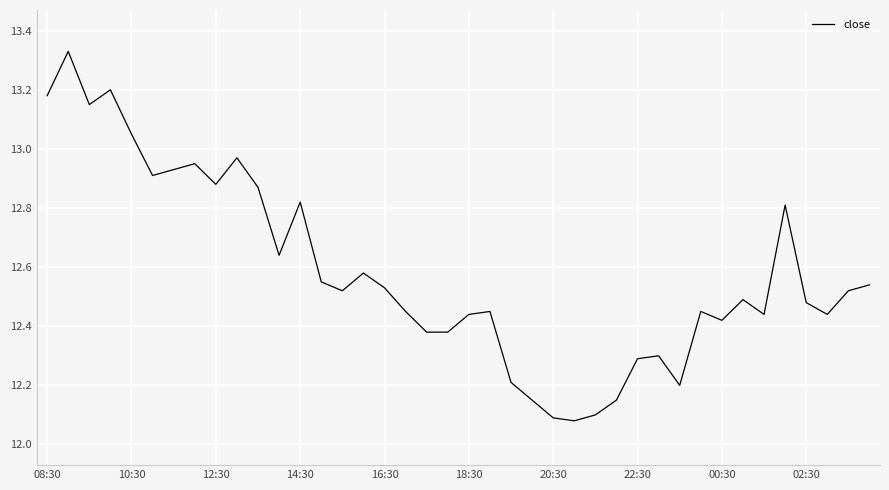

What is the sum of all values?

503.3